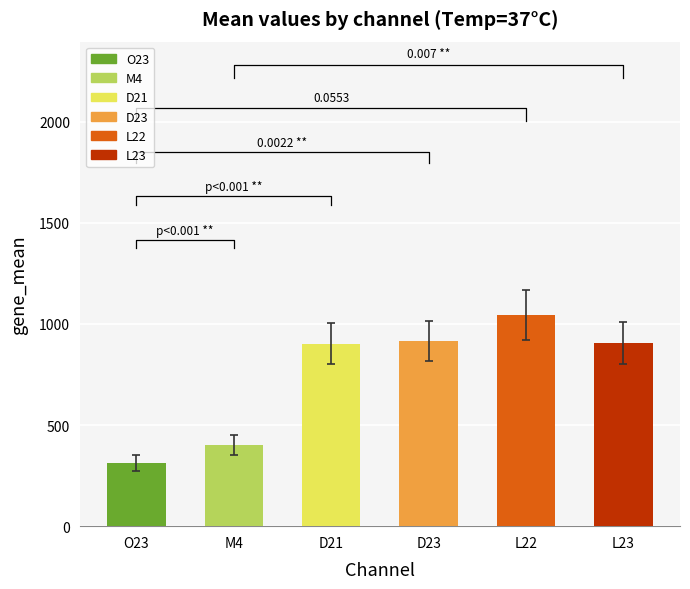

Between 15 and 17, which is larger?

17